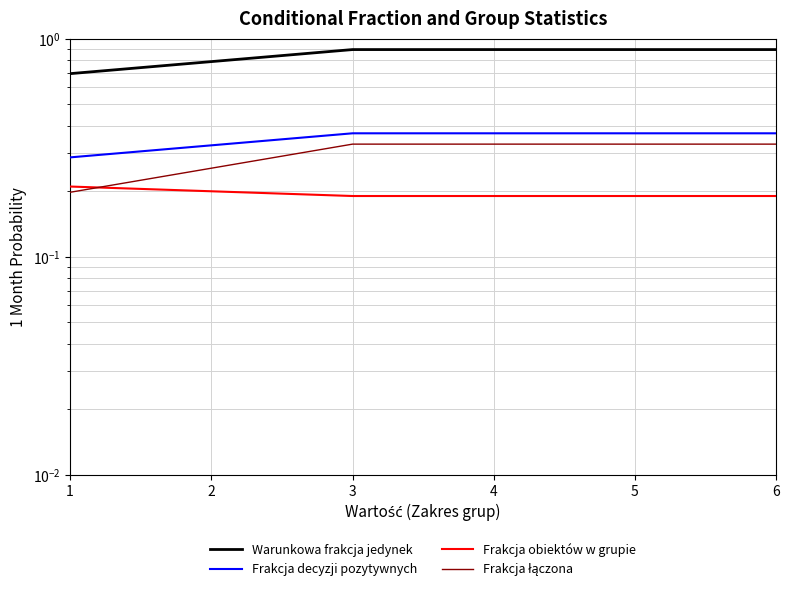

The value of Frakcja obiektów w grupie at 1 is 0.4. True or false?

False